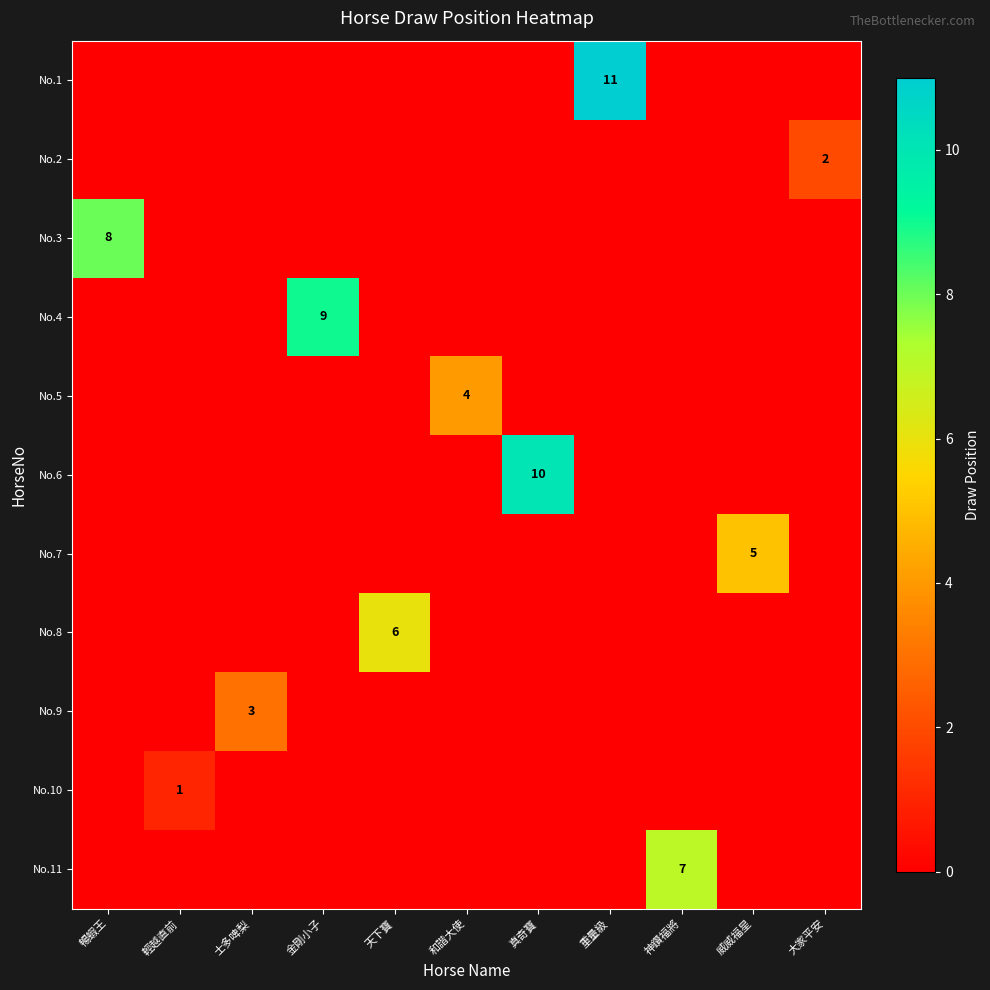

Count the number of data series in this chart.

11